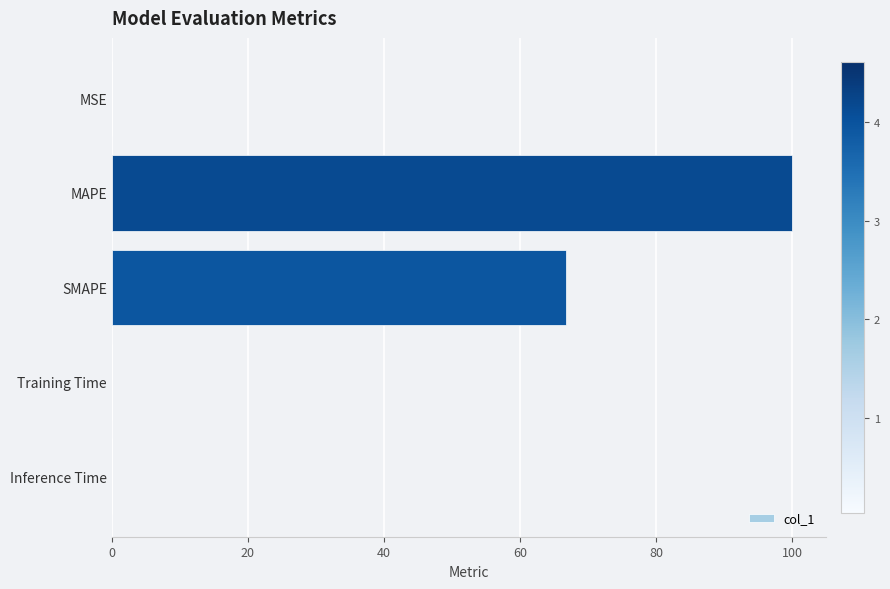

How many series are shown in this chart?

1